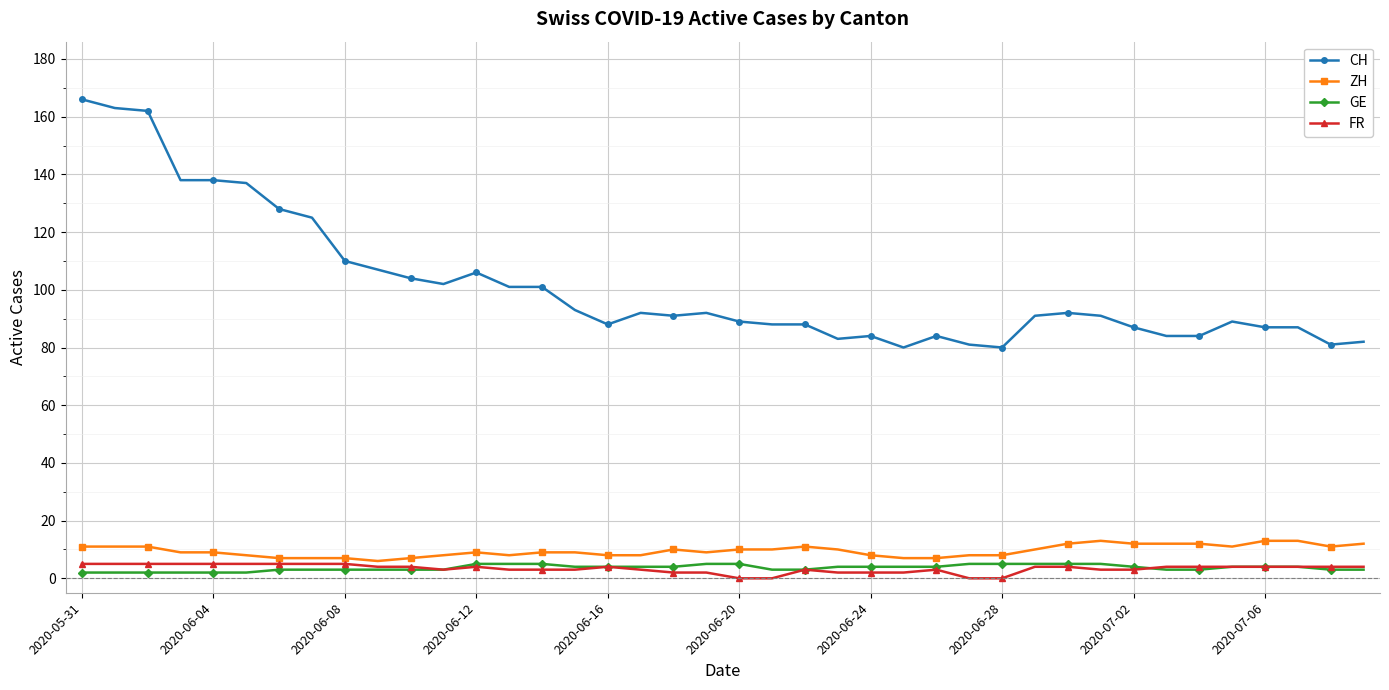

True or false: FR has more than 1 points higher than both neighbors.

True